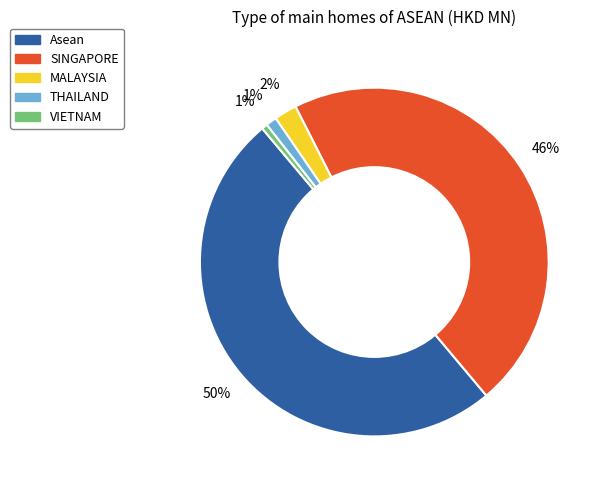

Is THAILAND the majority of the pie?

No